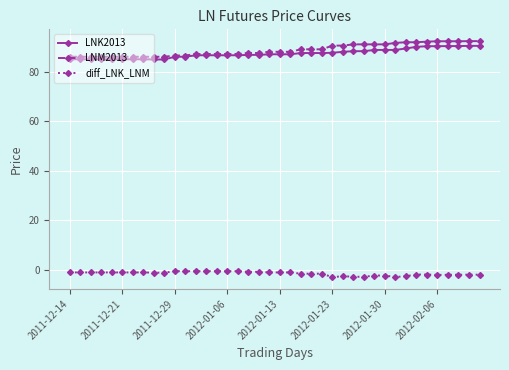

True or false: LNM2013 and diff_LNK_LNM intersect in this chart.

False